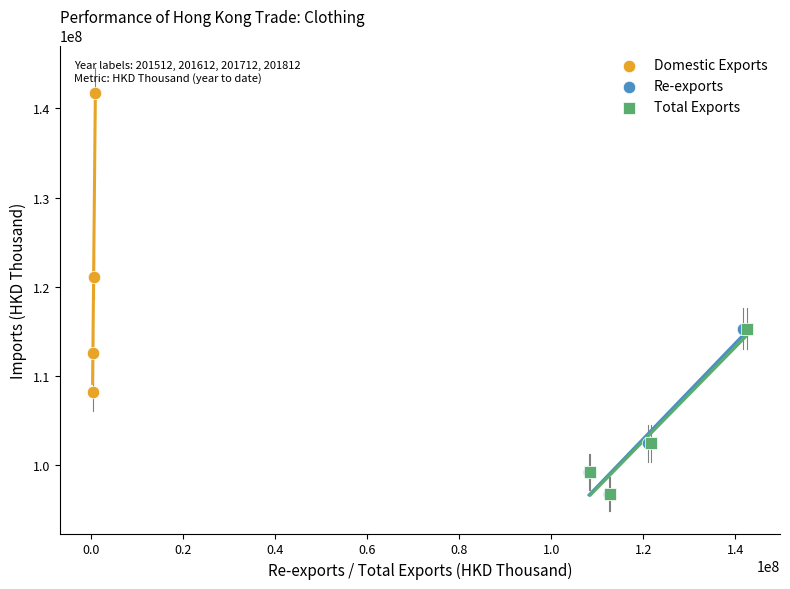

Which series reaches the maximum Y coordinate?

Domestic Exports